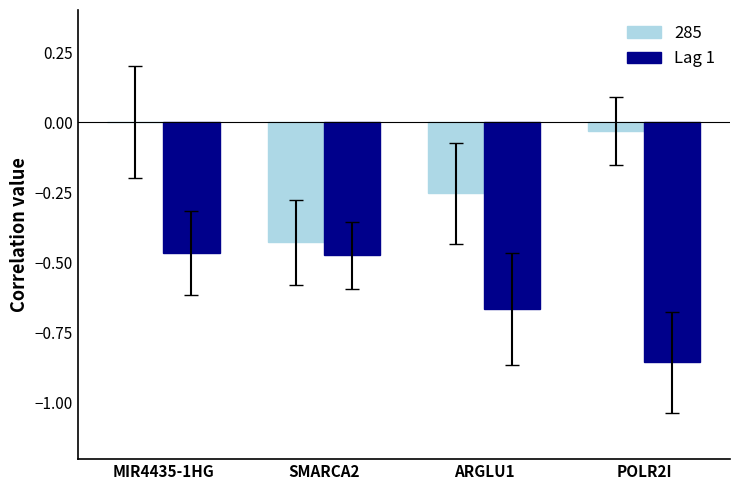

Is it true that 285 equals -0.1 at POLR2I?

False